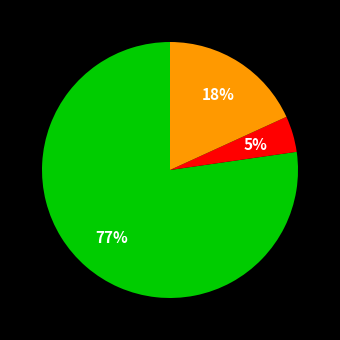

To the nearest percent, what is the average slice percentage?

33%